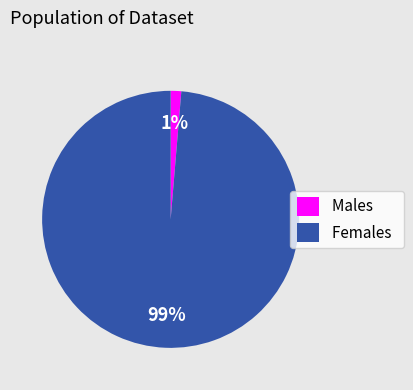

Rank the categories by value from lowest to highest.

Males, Females